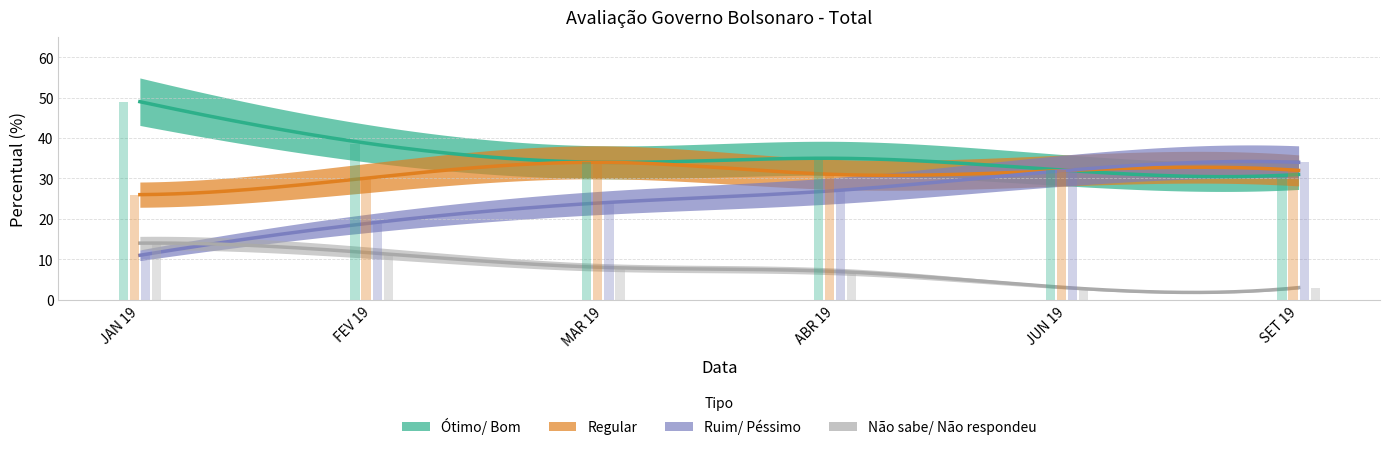

What value does the Ótimo/ Bom series have at ABR 19?

35.0